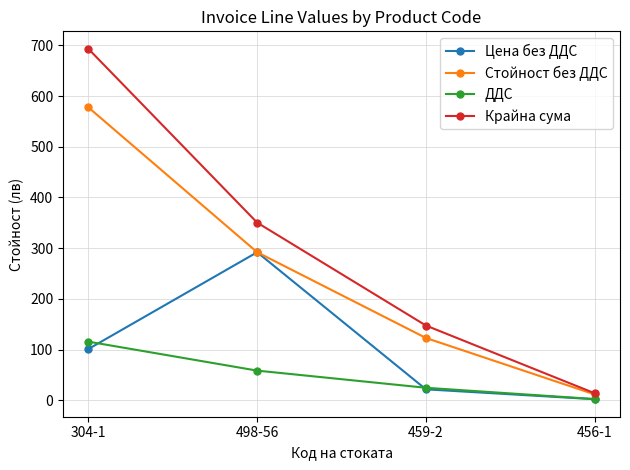

At which label is Стойност без ДДС closest to 294?

498-56